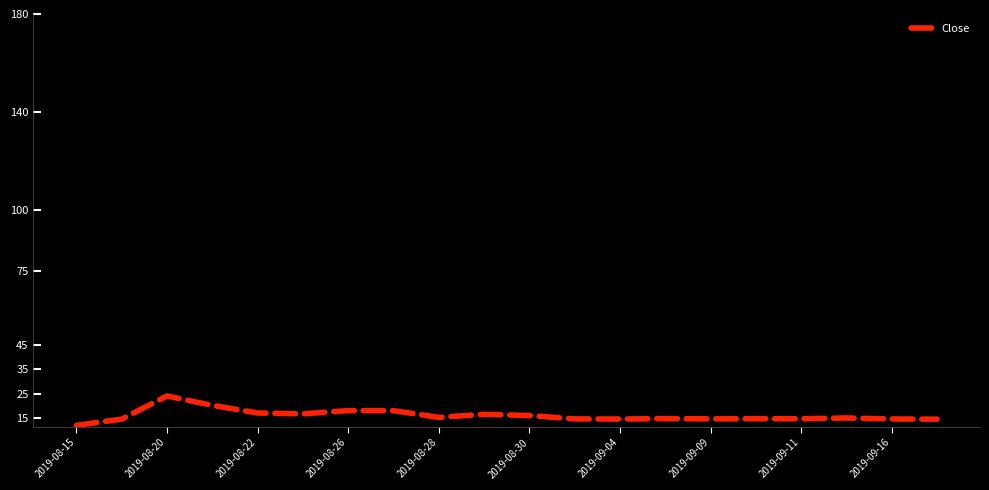

What is the minimum value shown in the chart?

12.0